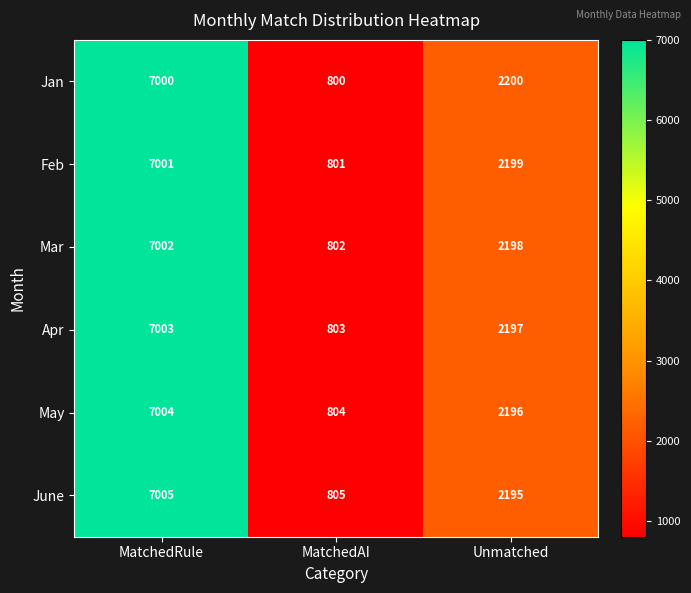

The value of Apr at MatchedAI is 803. True or false?

True